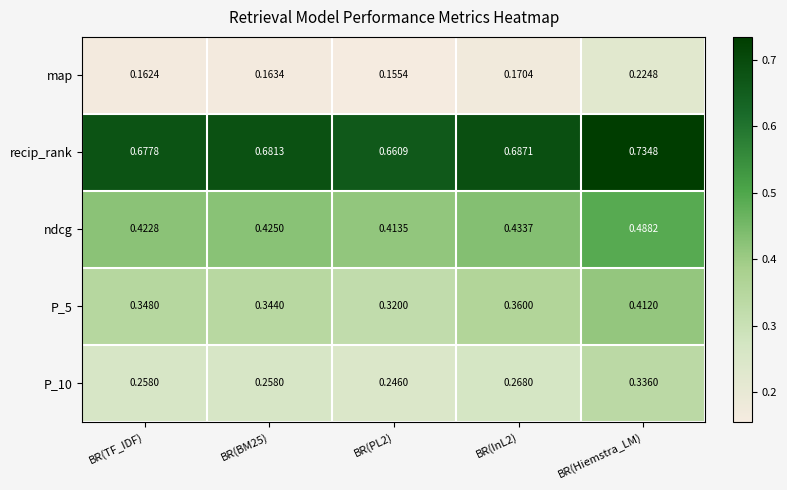

Is the value of recip_rank at BR(TF_IDF) greater than the value of P_10 at BR(InL2)?

Yes